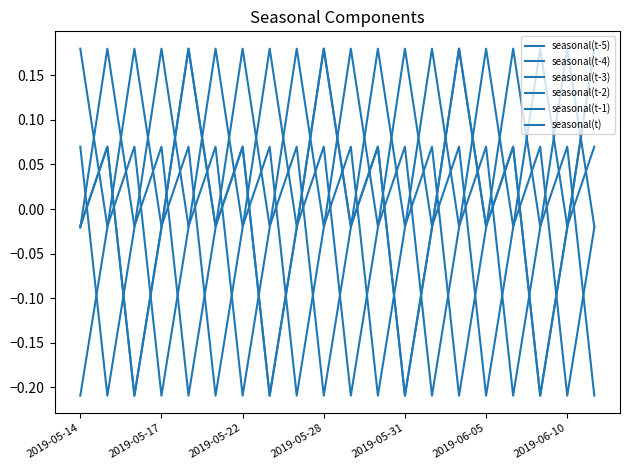

How many lines are shown in the chart?

6